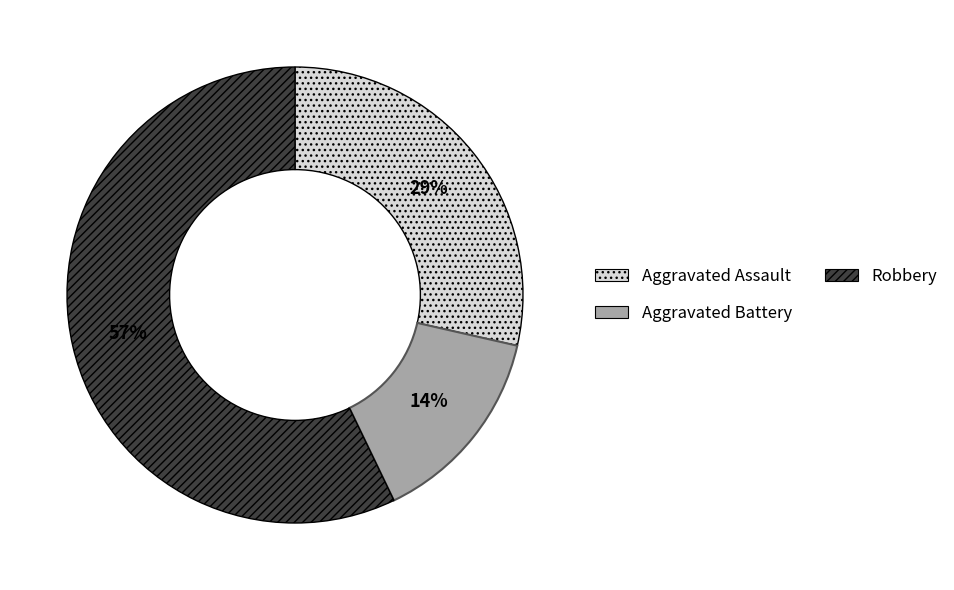

Does any single category account for the majority?

Yes